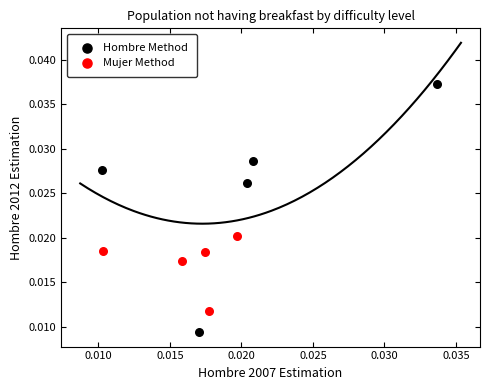

Which series reaches the maximum Y coordinate?

Hombre Method